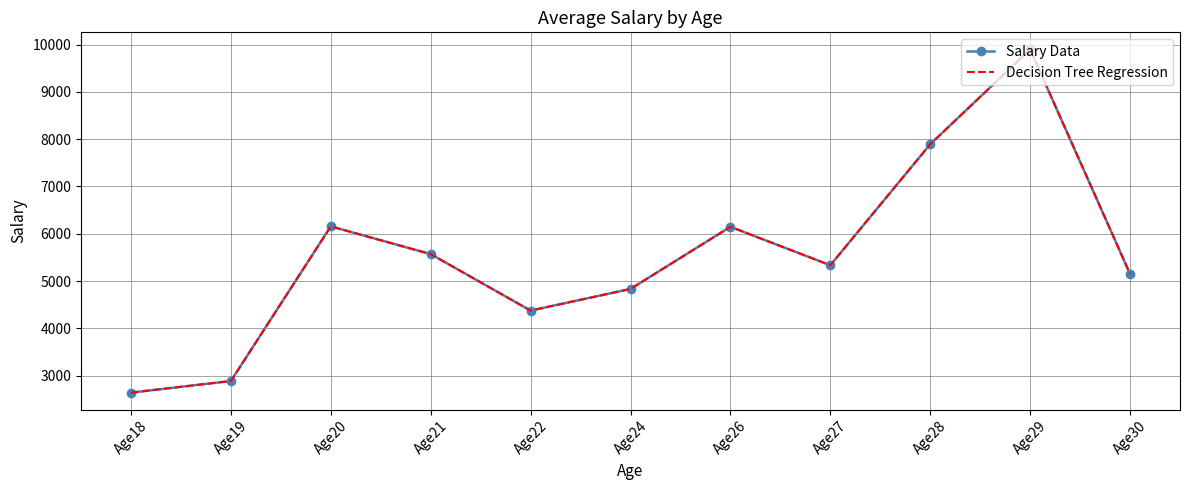

True or false: Salary Data has a value of 6155.8 at Age20.

True